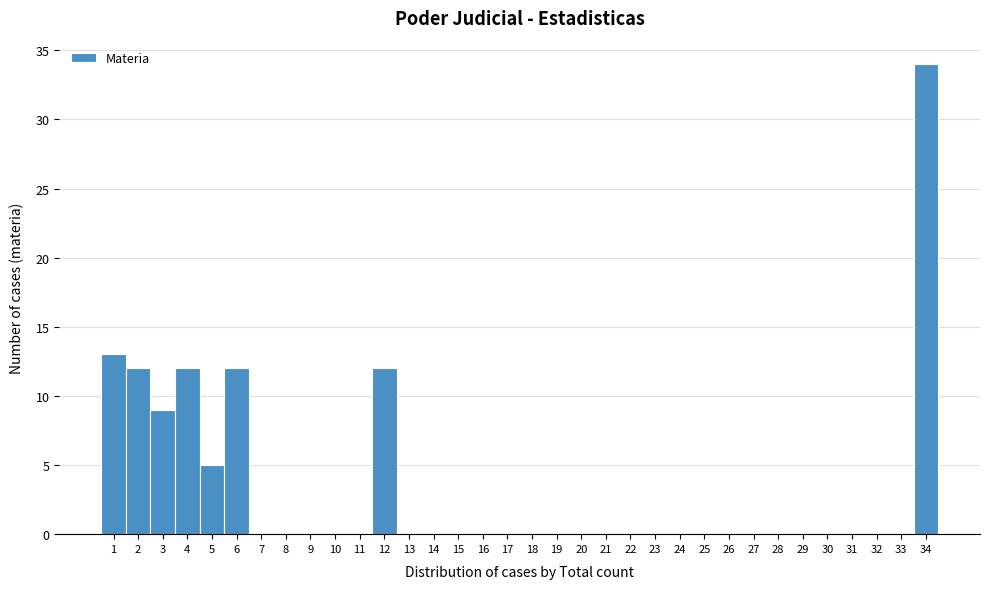

Over which range of the x-axis is the bar tallest?

33.5 to 34.5